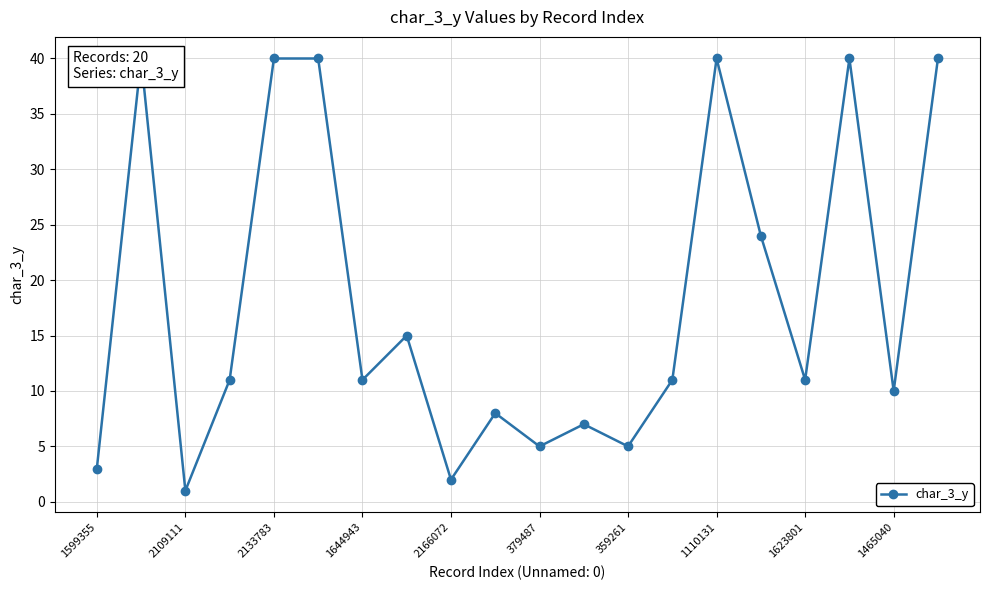

Is it true that the value at 2109111 is 11?

False